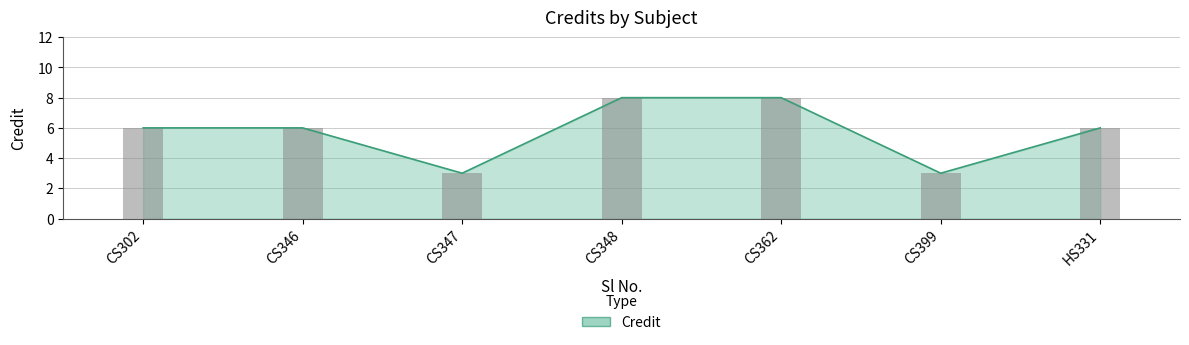

The chart shows a value of 8 at CS302. True or false?

False